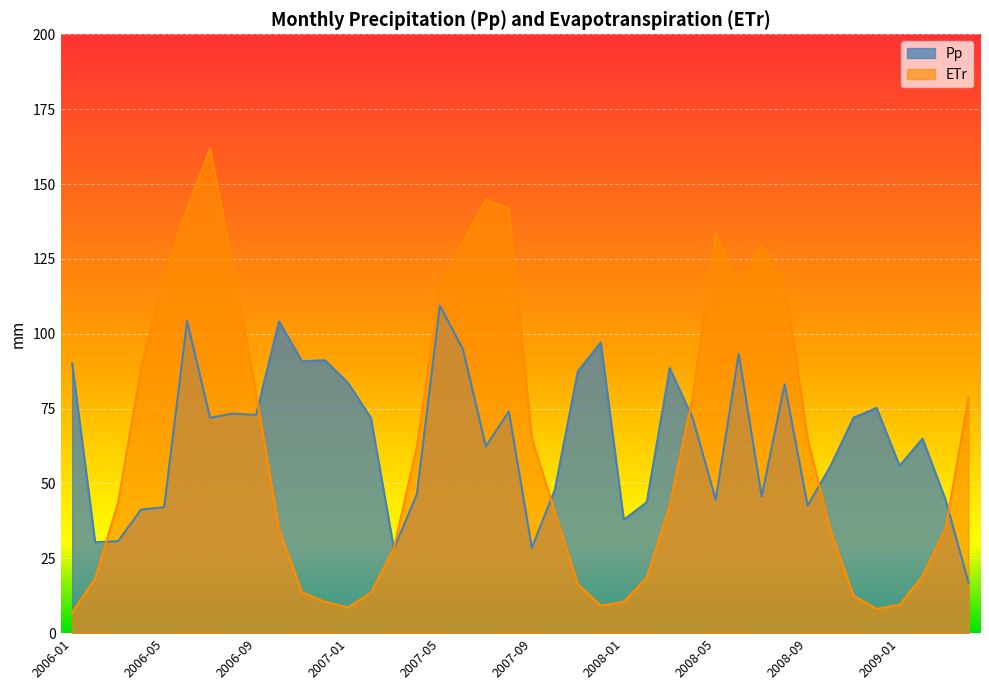

Which series has the widest spread of values?

ETr